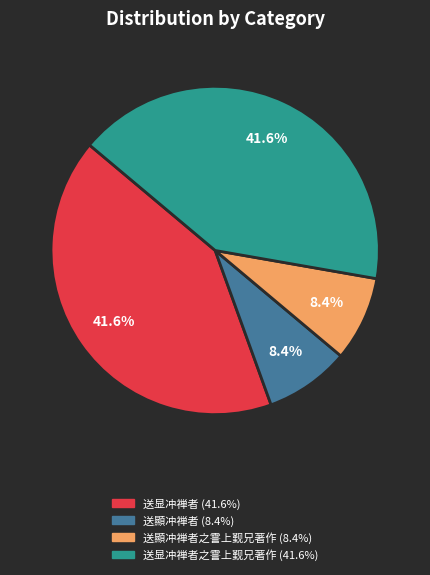

Is there a majority slice in this chart?

No